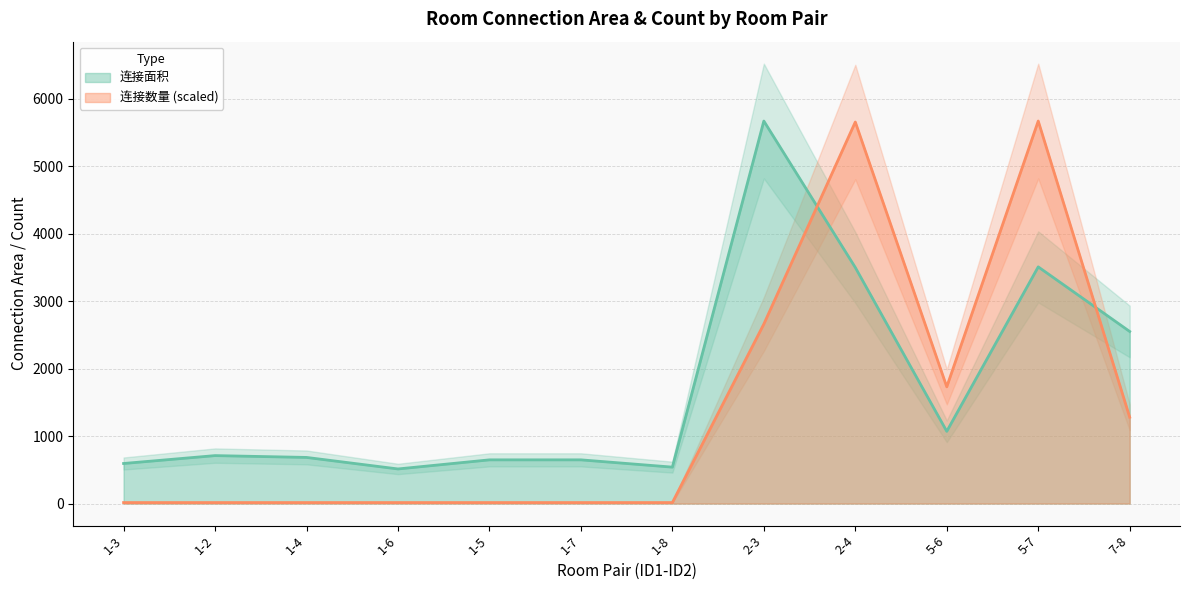

What is the smallest value displayed?

14.5